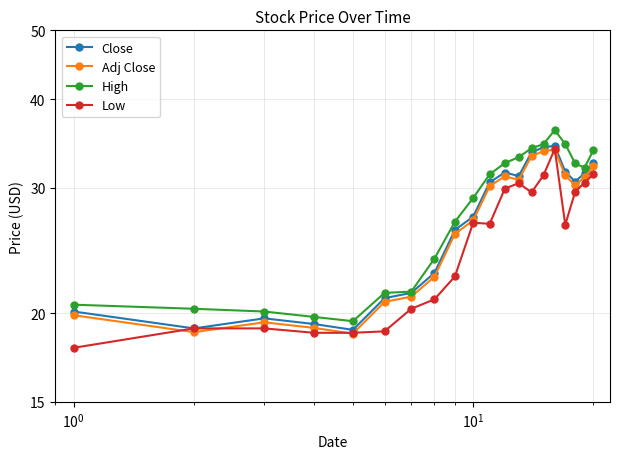

What position from the left is 9?

10